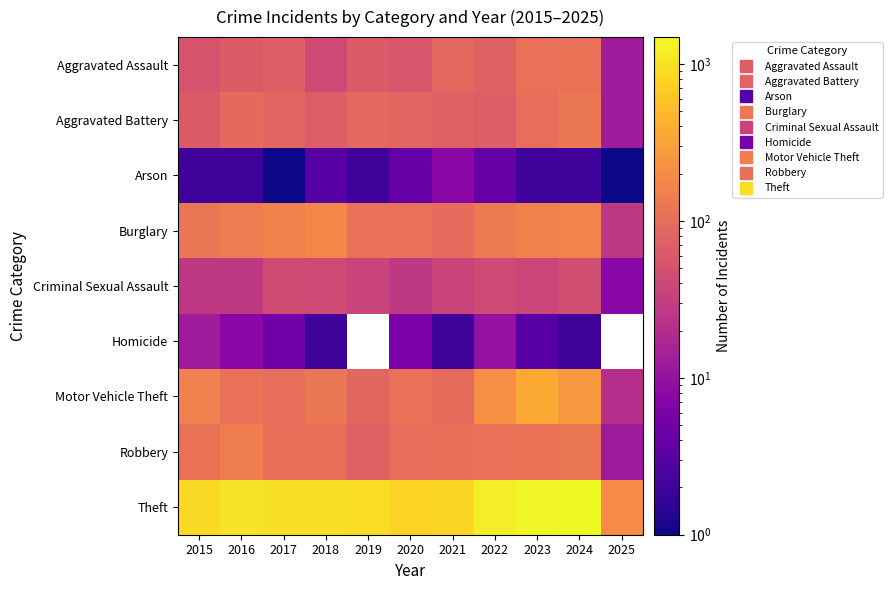

At which label is Motor Vehicle Theft closest to 192?

2022